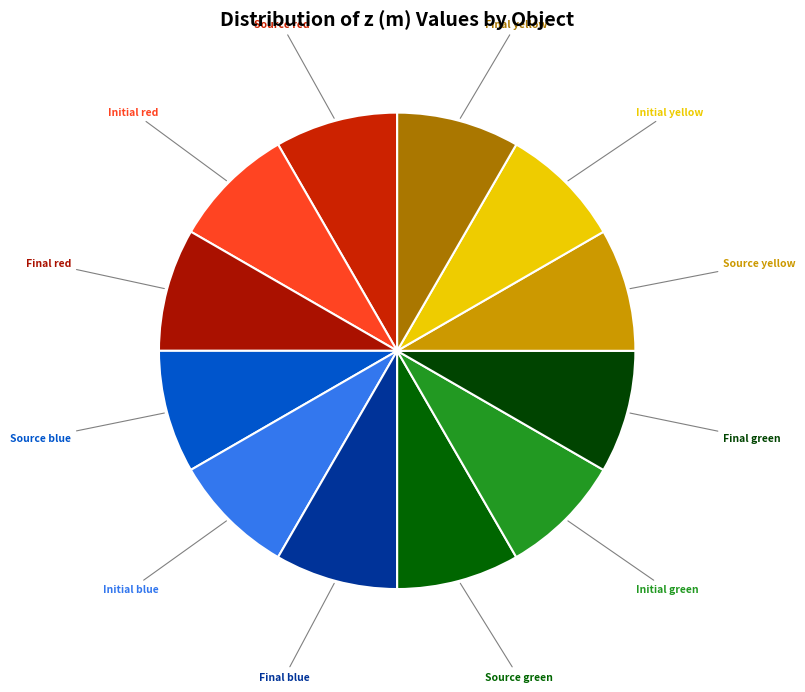

Does any single category account for the majority?

No